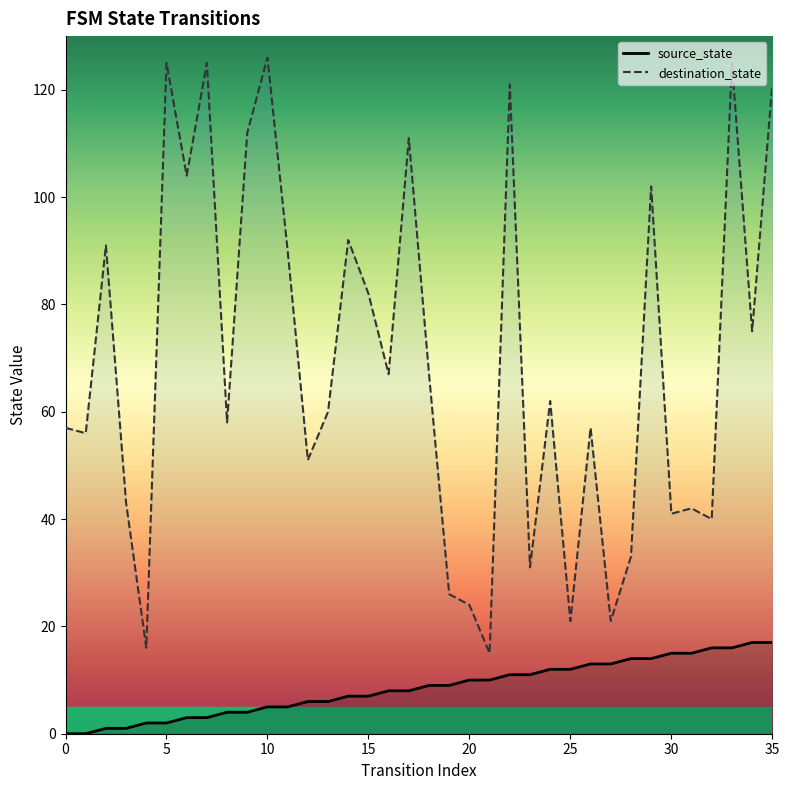

Between 11 and 33, which series saw the biggest shift?

destination_state